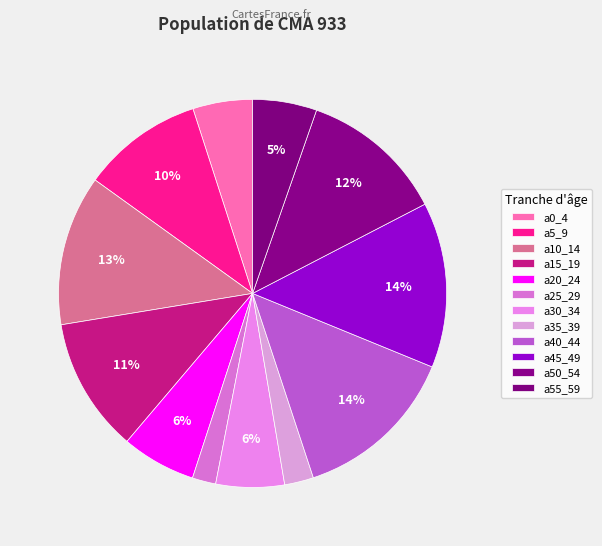

Is it true that a40_44 is 20% of the pie?

False